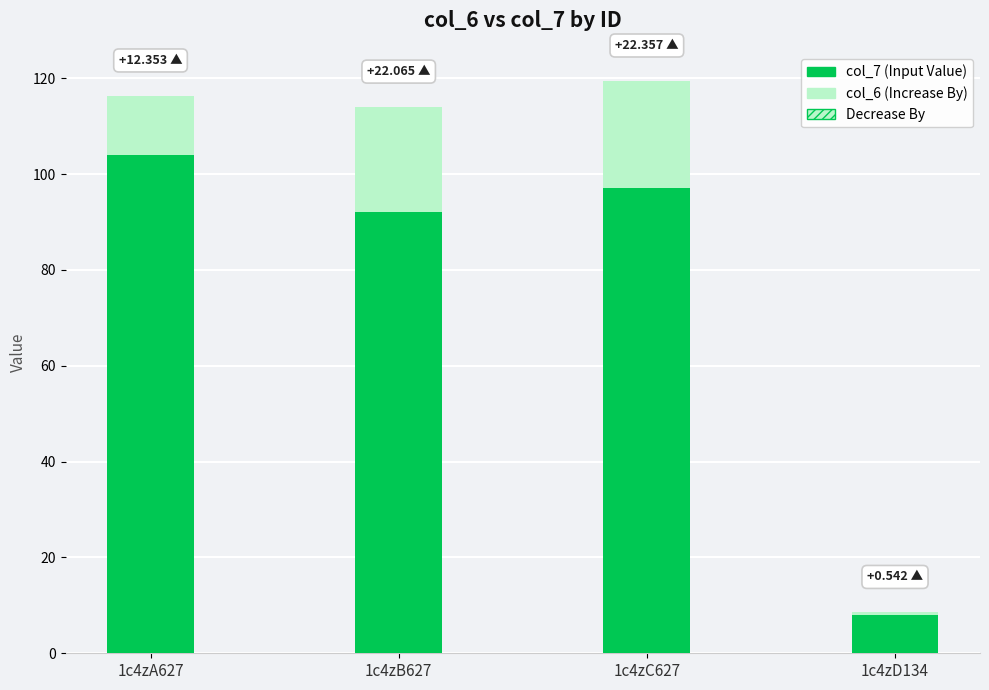

What is the total value across all series at 1c4zA627?

116.4